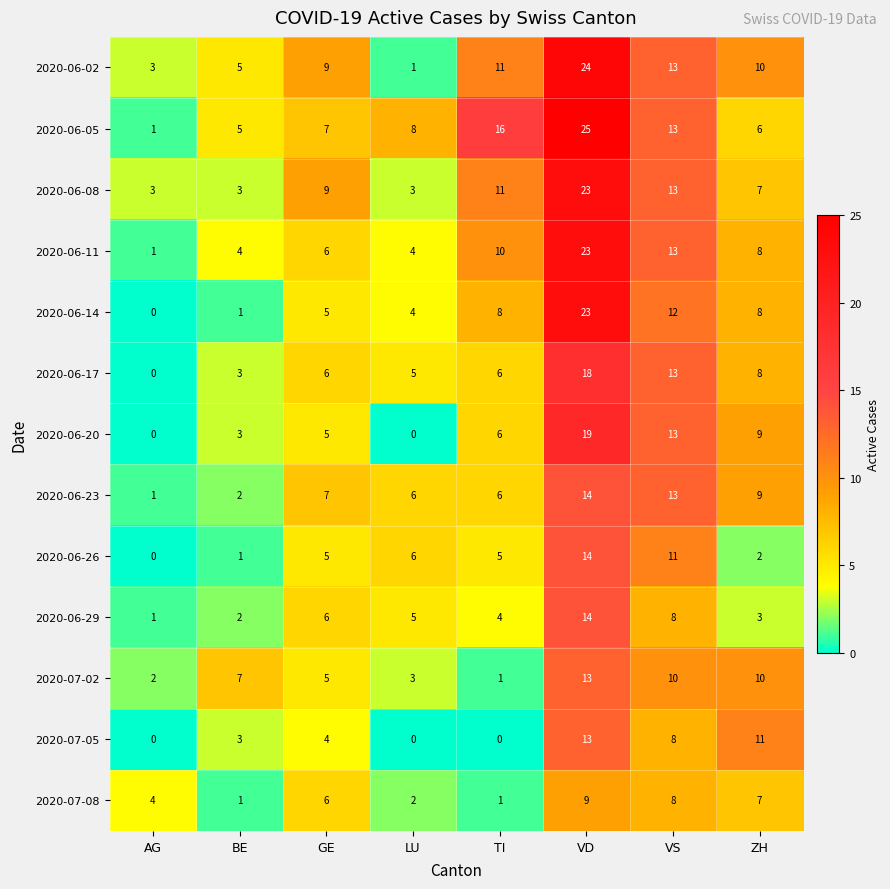

Rank the categories by 2020-06-05 value from highest to lowest.

VD, TI, VS, LU, GE, ZH, BE, AG